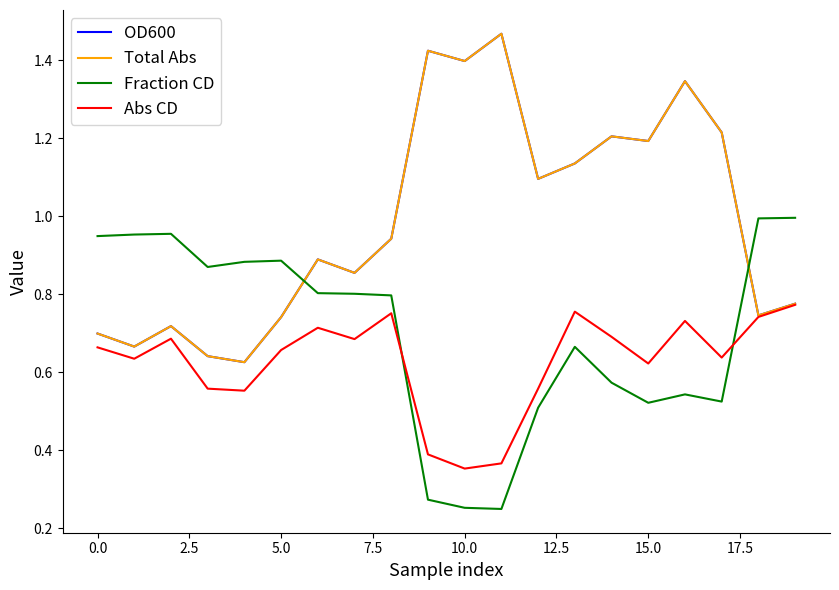

Is this an area chart (filled region under the line)?

No